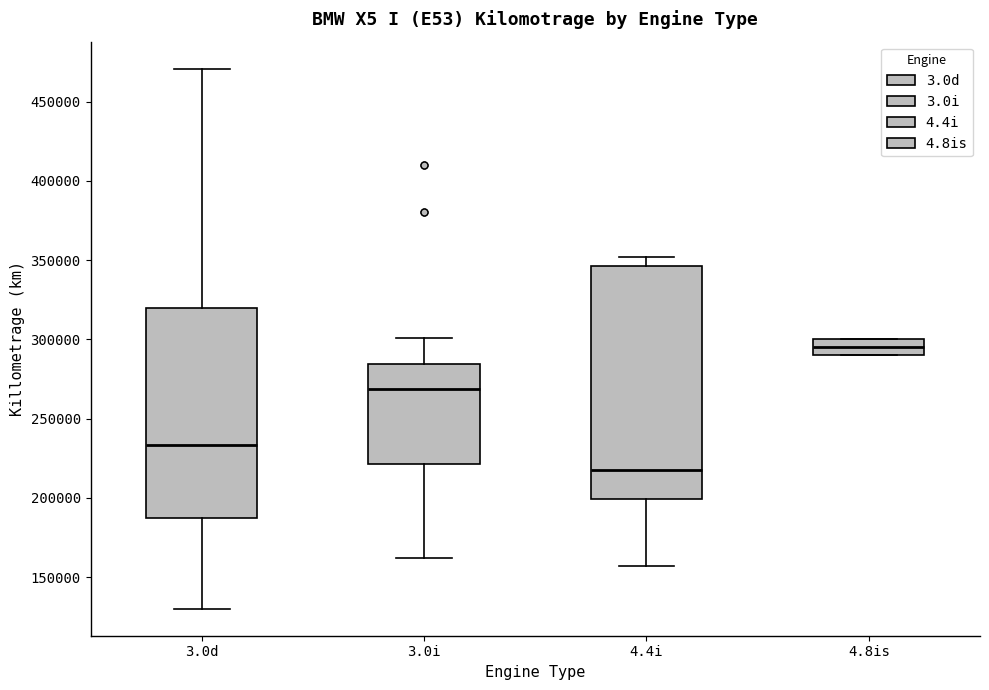

Which box has the highest median line?

4.8is